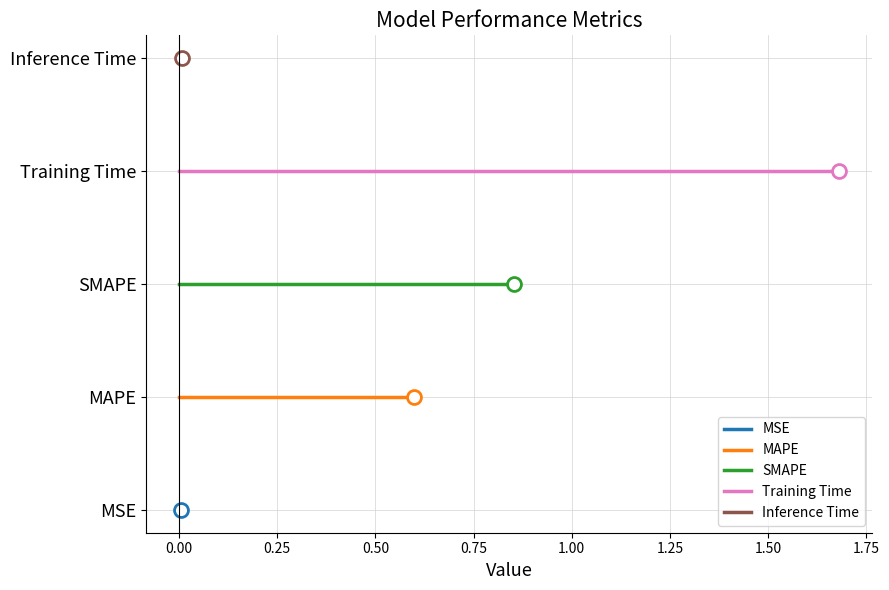

How many lines are shown in the chart?

5